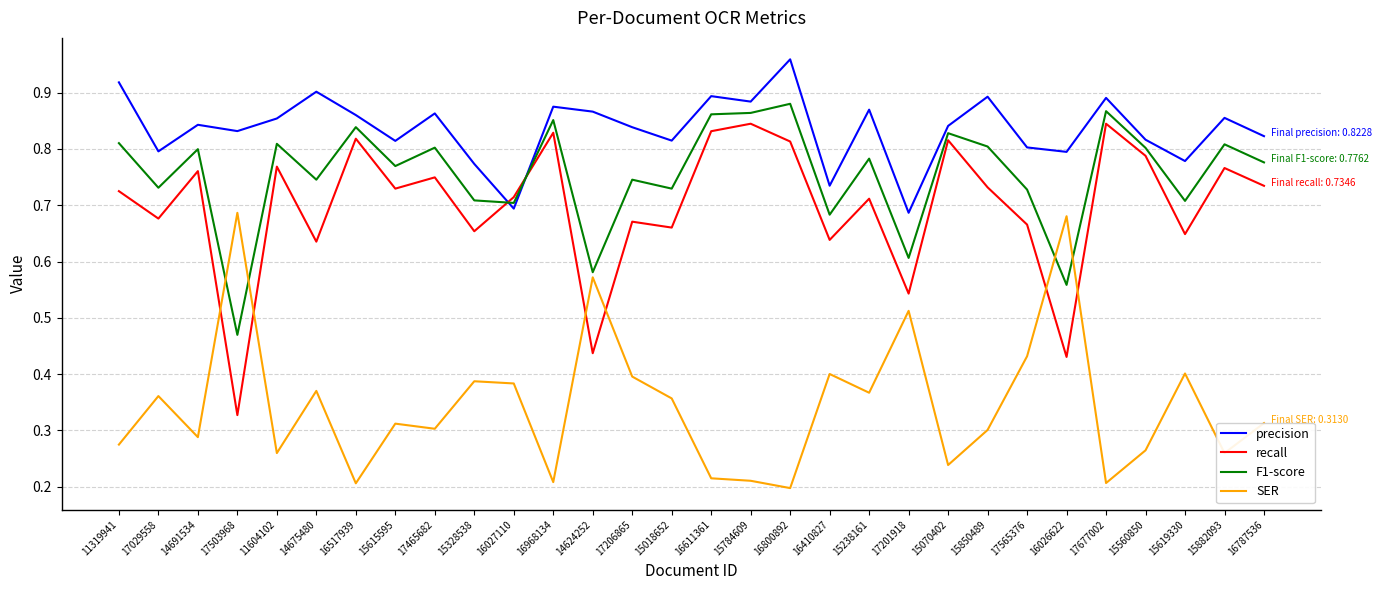

Does the chart display data point markers on the line(s)?

No